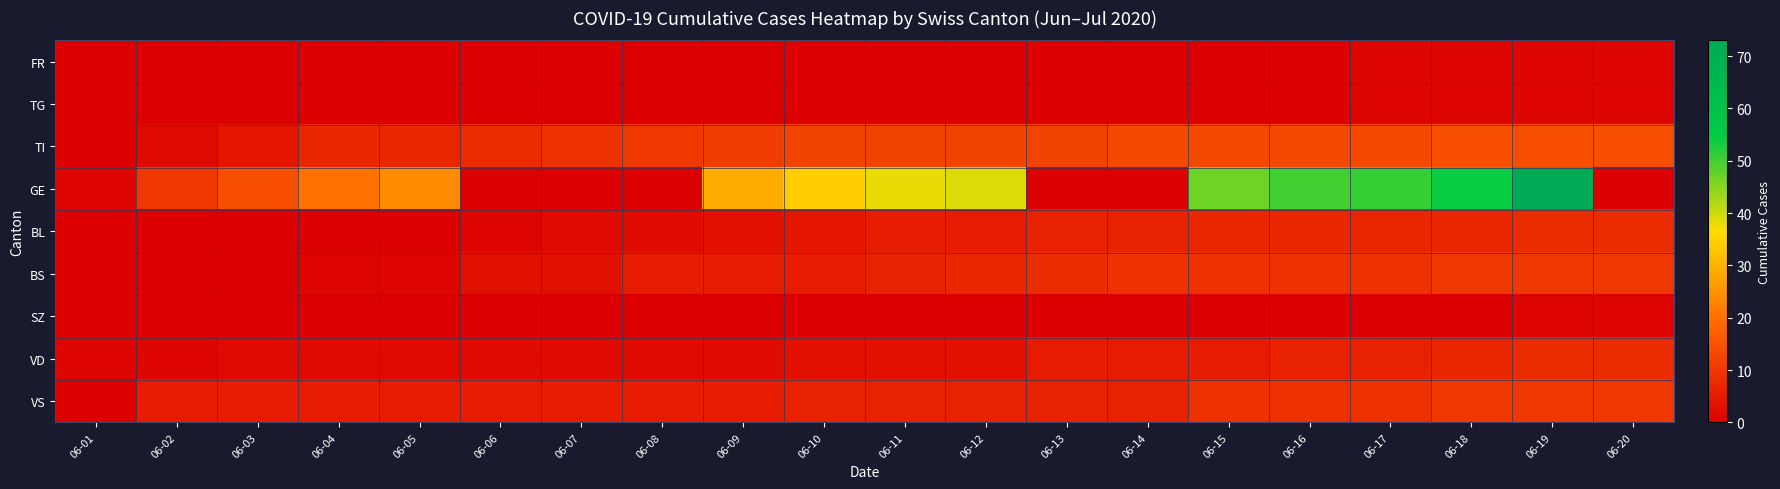

Reading left to right, extract all data points from this chart.

FR: 06-01=0	06-02=0	06-03=0	06-04=0	06-05=0	06-06=0	06-07=0	06-08=0	06-09=0	06-10=0	06-11=0	06-12=0	06-13=0	06-14=0	06-15=0	06-16=0	06-17=1	06-18=1	06-19=1	06-20=1
TG: 06-01=0	06-02=0	06-03=0	06-04=0	06-05=0	06-06=0	06-07=0	06-08=0	06-09=0	06-10=0	06-11=0	06-12=0	06-13=0	06-14=0	06-15=0	06-16=0	06-17=1	06-18=1	06-19=1	06-20=1
TI: 06-01=0	06-02=2	06-03=4	06-04=7	06-05=7	06-06=8	06-07=9	06-08=10	06-09=11	06-10=12	06-11=12	06-12=12	06-13=12	06-14=13	06-15=13	06-16=13	06-17=13	06-18=14	06-19=14	06-20=14
GE: 06-01=1	06-02=10	06-03=14	06-04=20	06-05=24	06-06=0	06-07=0	06-08=0	06-09=29	06-10=34	06-11=38	06-12=39	06-13=0	06-14=0	06-15=47	06-16=50	06-17=51	06-18=54	06-19=73	06-20=0
BL: 06-01=0	06-02=0	06-03=0	06-04=0	06-05=0	06-06=1	06-07=2	06-08=2	06-09=3	06-10=4	06-11=5	06-12=5	06-13=6	06-14=6	06-15=7	06-16=7	06-17=7	06-18=7	06-19=8	06-20=8
BS: 06-01=0	06-02=0	06-03=0	06-04=1	06-05=1	06-06=3	06-07=3	06-08=5	06-09=5	06-10=5	06-11=6	06-12=7	06-13=8	06-14=9	06-15=9	06-16=9	06-17=9	06-18=10	06-19=10	06-20=10
SZ: 06-01=0	06-02=0	06-03=0	06-04=0	06-05=0	06-06=0	06-07=0	06-08=0	06-09=0	06-10=0	06-11=0	06-12=0	06-13=0	06-14=0	06-15=0	06-16=0	06-17=0	06-18=0	06-19=1	06-20=1
VD: 06-01=1	06-02=1	06-03=2	06-04=2	06-05=2	06-06=2	06-07=2	06-08=2	06-09=2	06-10=3	06-11=3	06-12=3	06-13=5	06-14=5	06-15=5	06-16=6	06-17=6	06-18=7	06-19=8	06-20=8
VS: 06-01=0	06-02=5	06-03=5	06-04=5	06-05=5	06-06=5	06-07=5	06-08=5	06-09=5	06-10=6	06-11=6	06-12=6	06-13=6	06-14=6	06-15=9	06-16=9	06-17=9	06-18=10	06-19=10	06-20=10